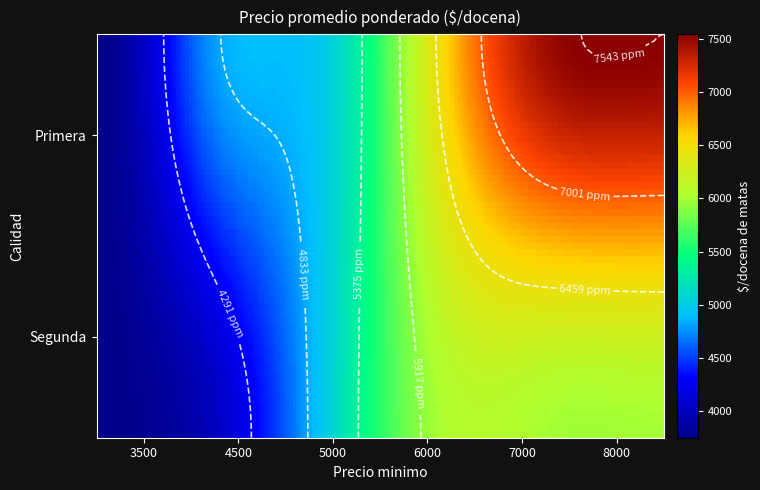

What is the change in value from Primera_5000 to Segunda_4000?

-1000